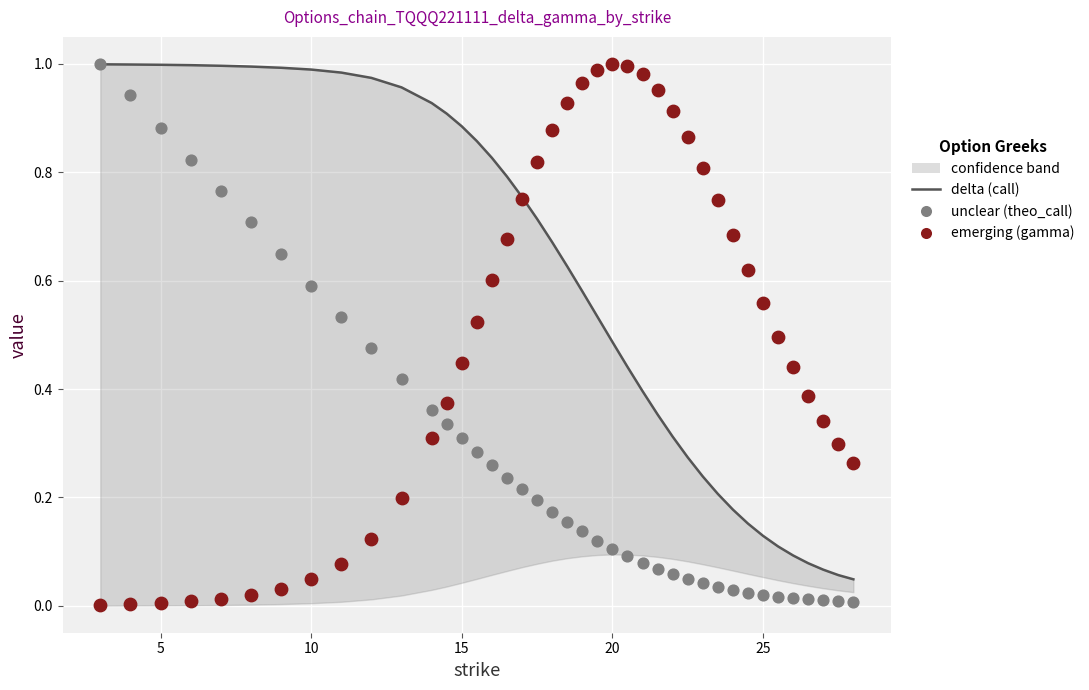

Is the value of emerging (gamma) at 28 greater than the value of delta (call) at 10?

No